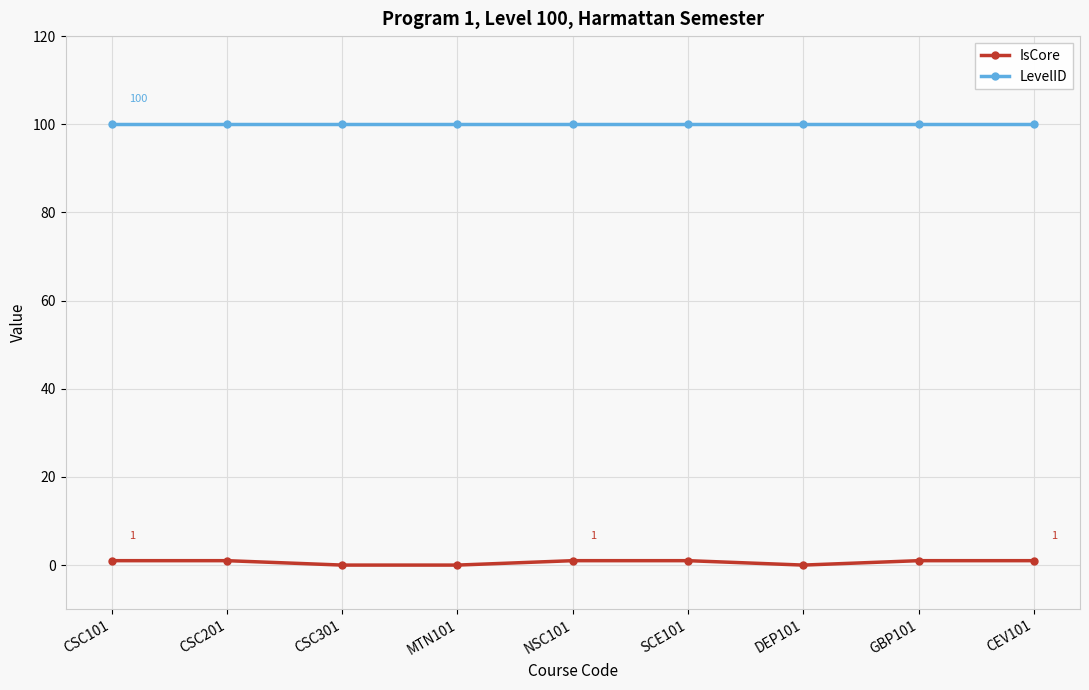

How many lines are shown in the chart?

2